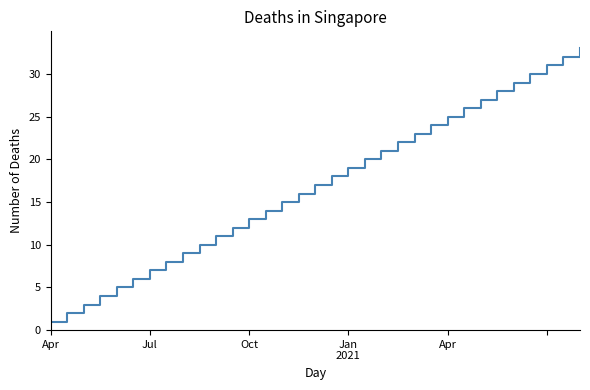

True or false: there are more than 0 points higher than both neighbors.

False